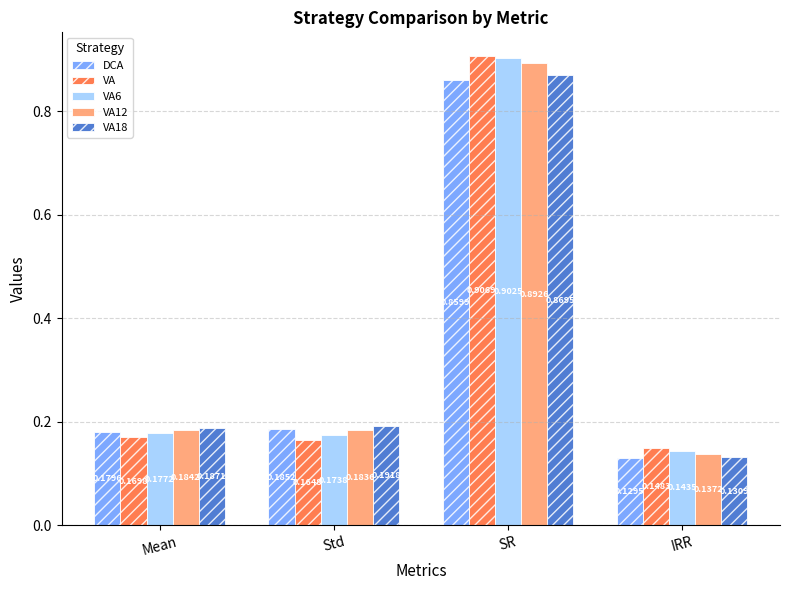

What is the sum of all VA12 values?

1.4